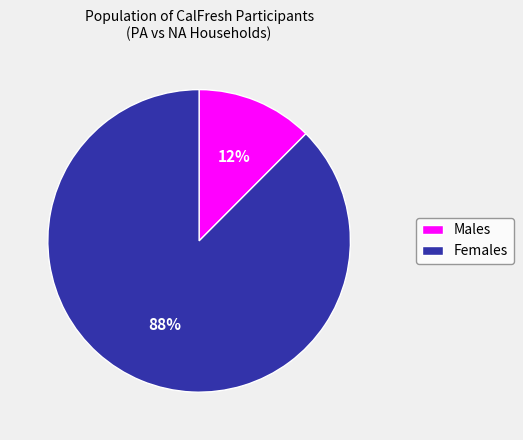

Which has a higher value, Females or Males?

Females